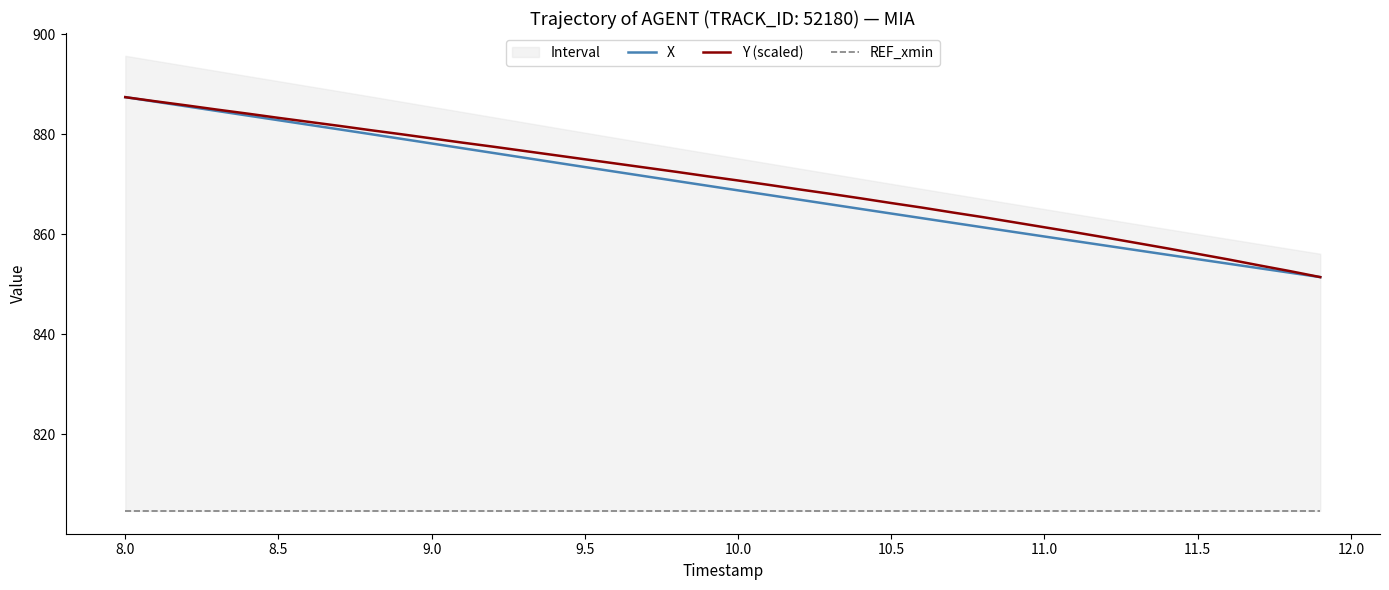

Which series has the largest total across all categories?

Y (scaled)